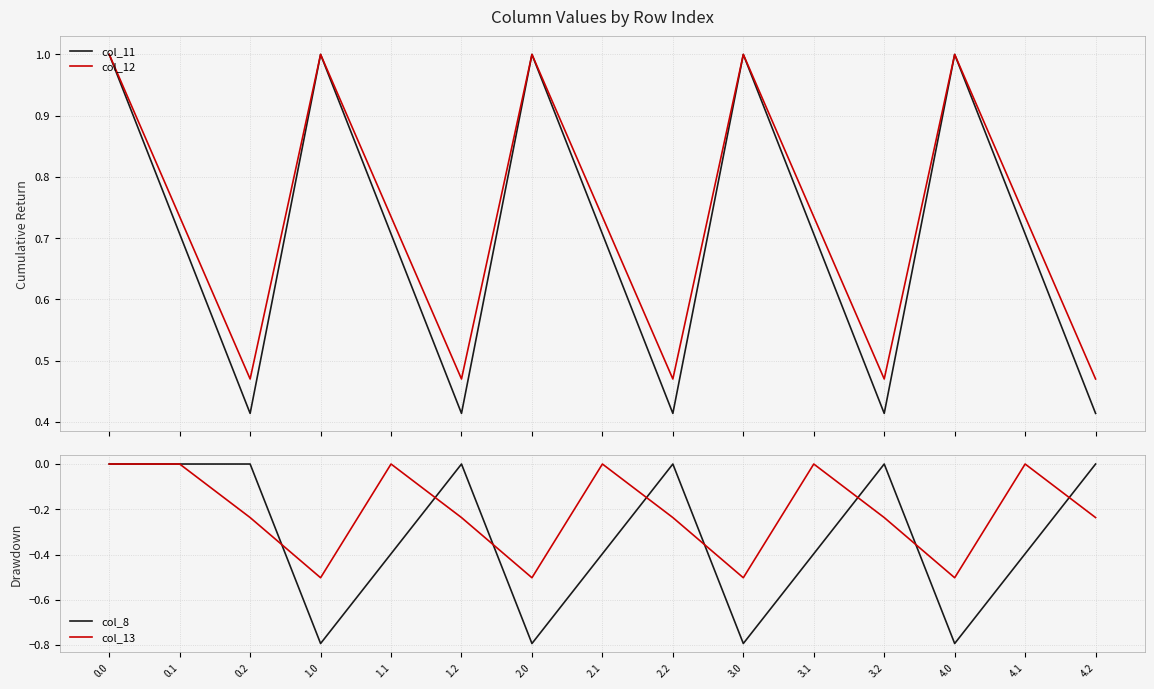

Reading left to right, transcribe all the data shown in this chart.

col_11: 1.0	0.7	0.4	1.0	0.7	0.4	1.0	0.7	0.4	1.0	0.7	0.4	1.0	0.7	0.4
col_12: 1.0	0.7	0.5	1.0	0.7	0.5	1.0	0.7	0.5	1.0	0.7	0.5	1.0	0.7	0.5
col_8: 0.0	0.0	0.0	-0.8	-0.4	0.0	-0.8	-0.4	0.0	-0.8	-0.4	0.0	-0.8	-0.4	0.0
col_13: 0.0	0.0	-0.2	-0.5	0.0	-0.2	-0.5	0.0	-0.2	-0.5	0.0	-0.2	-0.5	0.0	-0.2